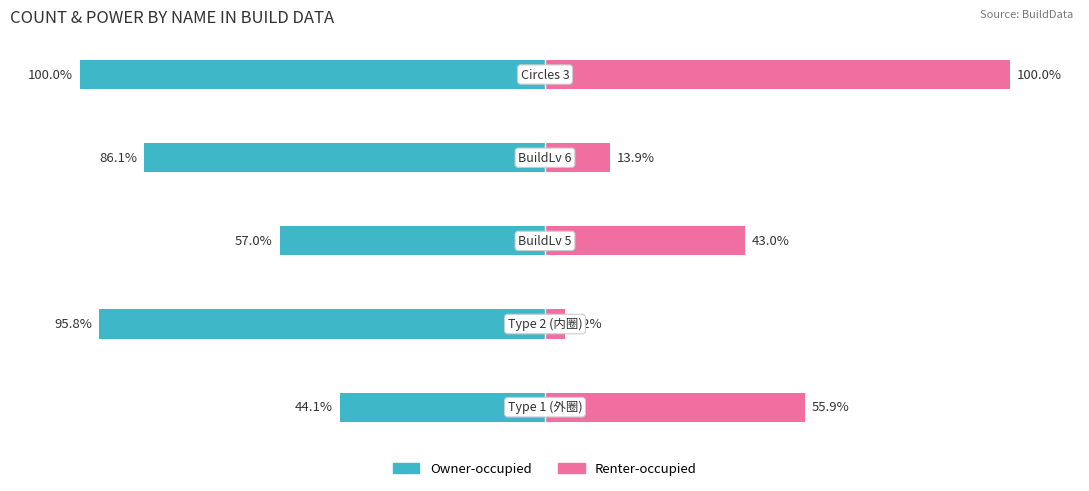

Reading right to left, what are all the values shown in this chart?

Owner-occupied: 4=-100.0	3=-86.1	2=-57.0	1=-95.8	0=-44.1
Renter-occupied: 4=100.0	3=13.9	2=43.0	1=4.2	0=55.9